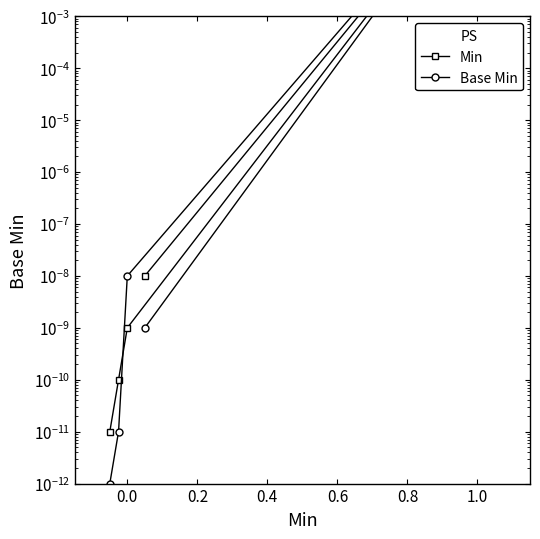

At how many categories does at least one series exceed 0?

5